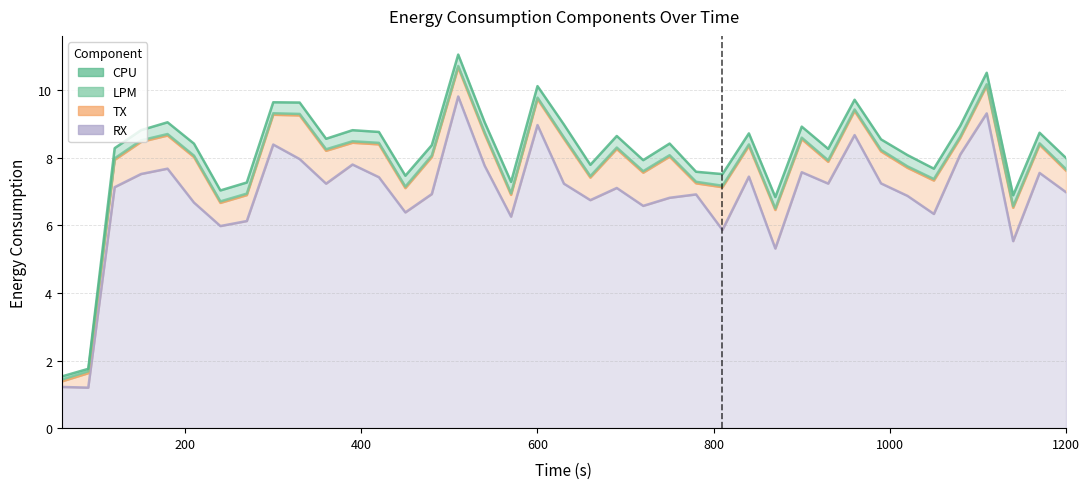

True or false: TX and CPU intersect in this chart.

False